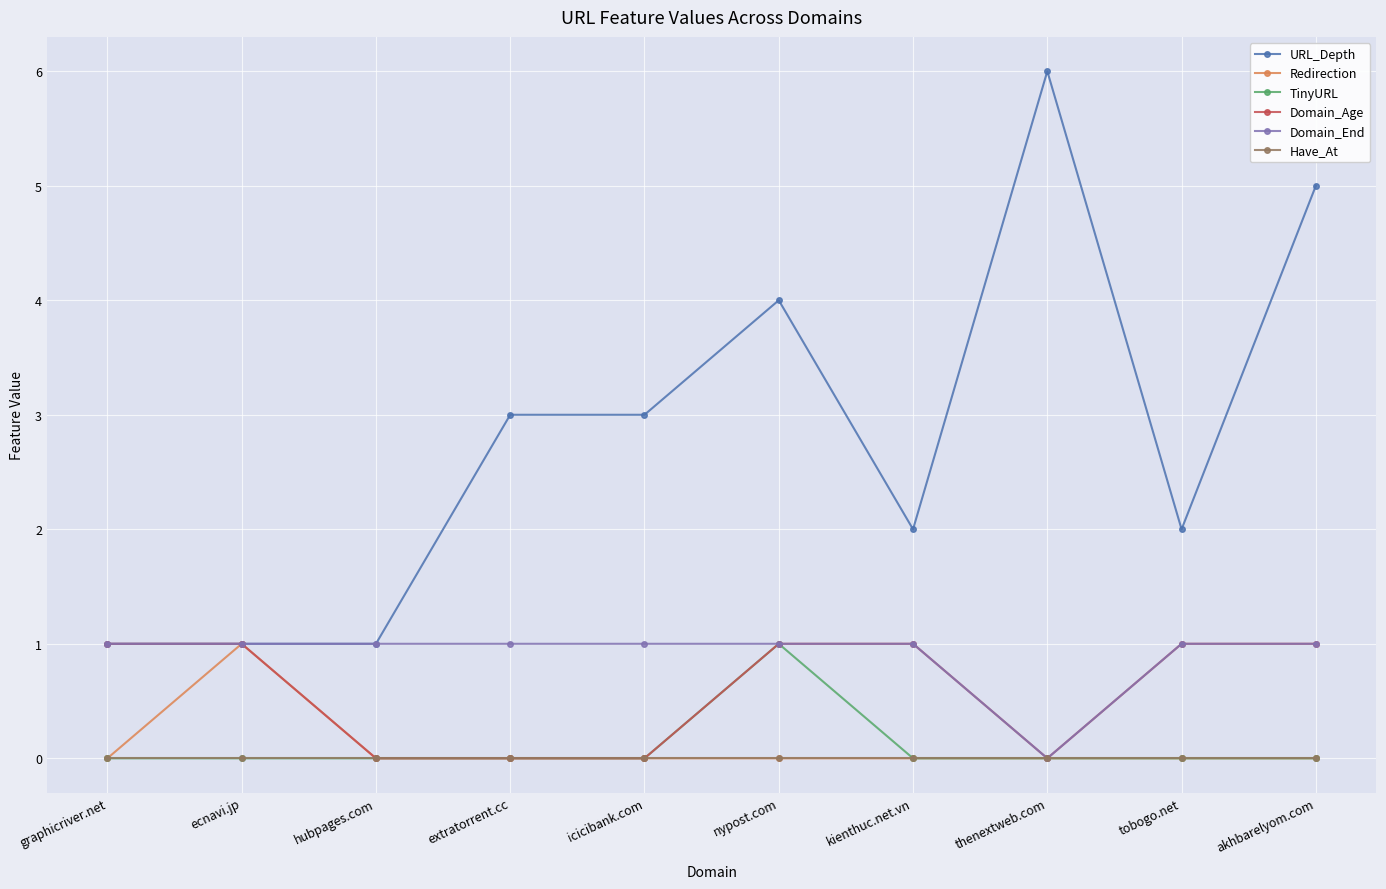

Which series changed the most between graphicriver.net and icicibank.com?

URL_Depth